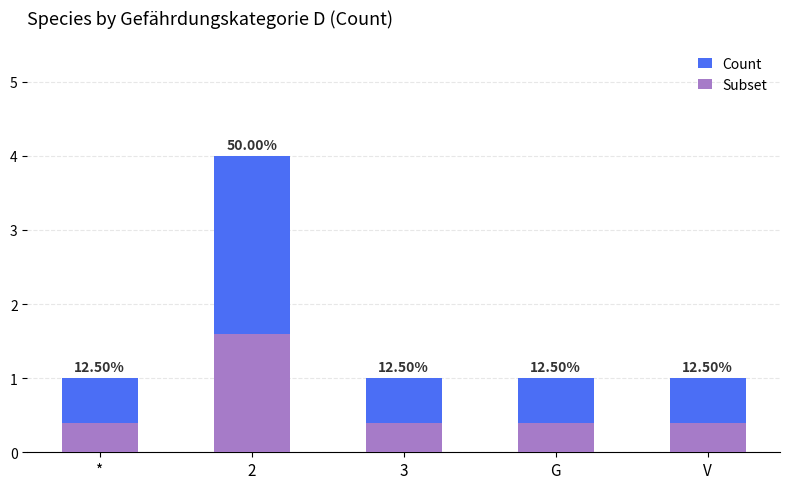

What are all the series names shown in the legend?

Count, Subset